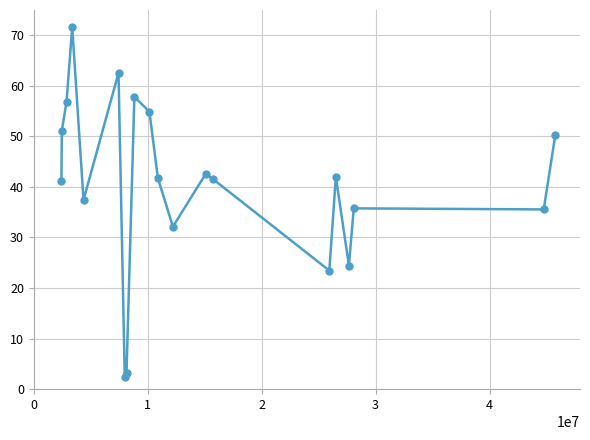

What is the difference between the maximum and minimum values?

69.3